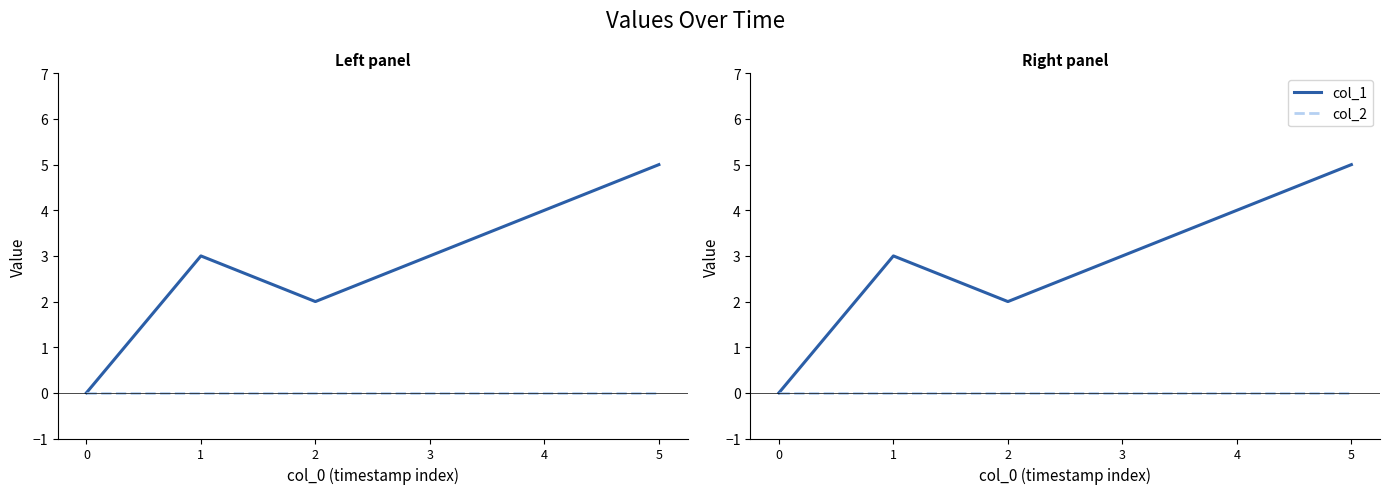

Which series has the largest total across all categories?

col_1